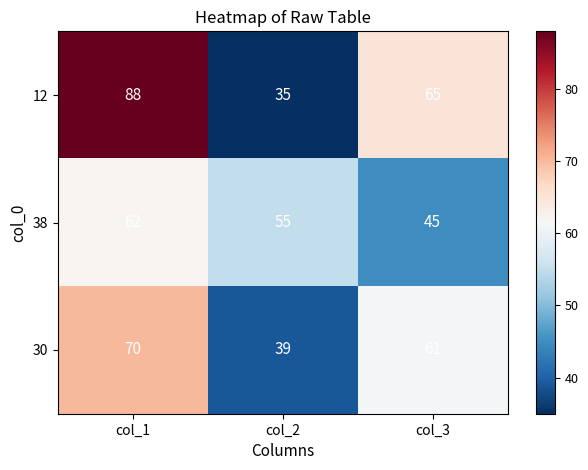

What is the difference between the highest and lowest values at col_3?

20